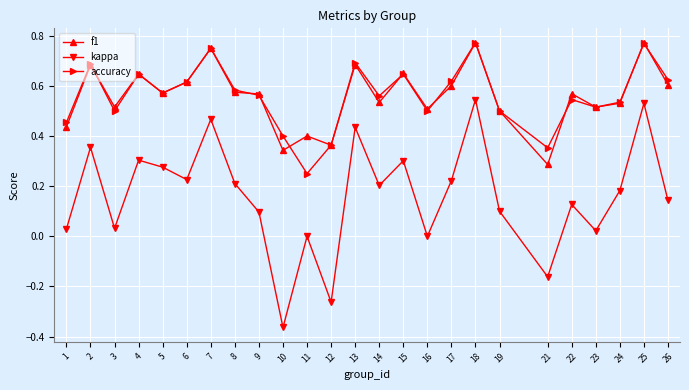

At 1, list the series in order from largest to smallest.

accuracy, f1, kappa